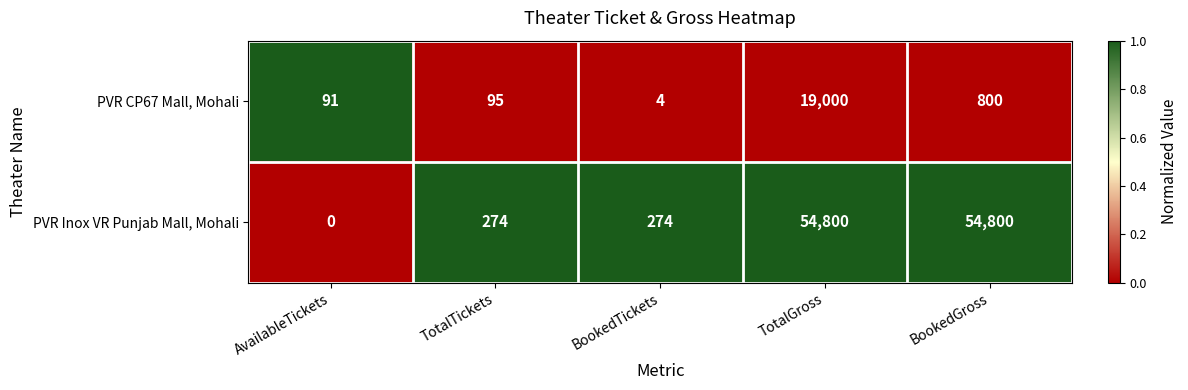

Count the number of categories in the chart.

5